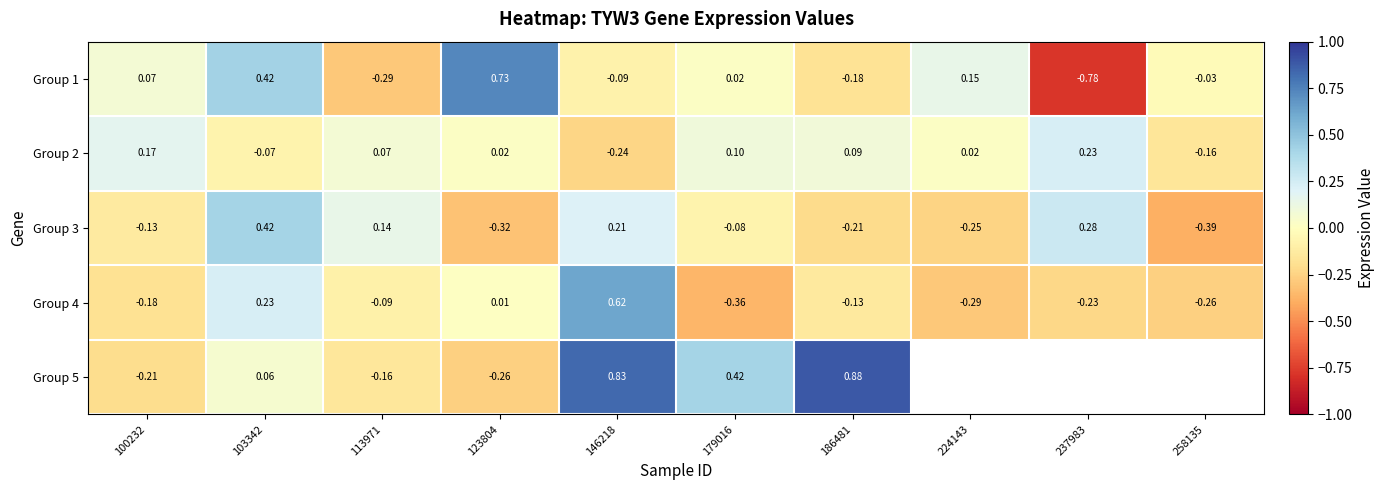

What is the minimum value shown in the chart?

-0.8